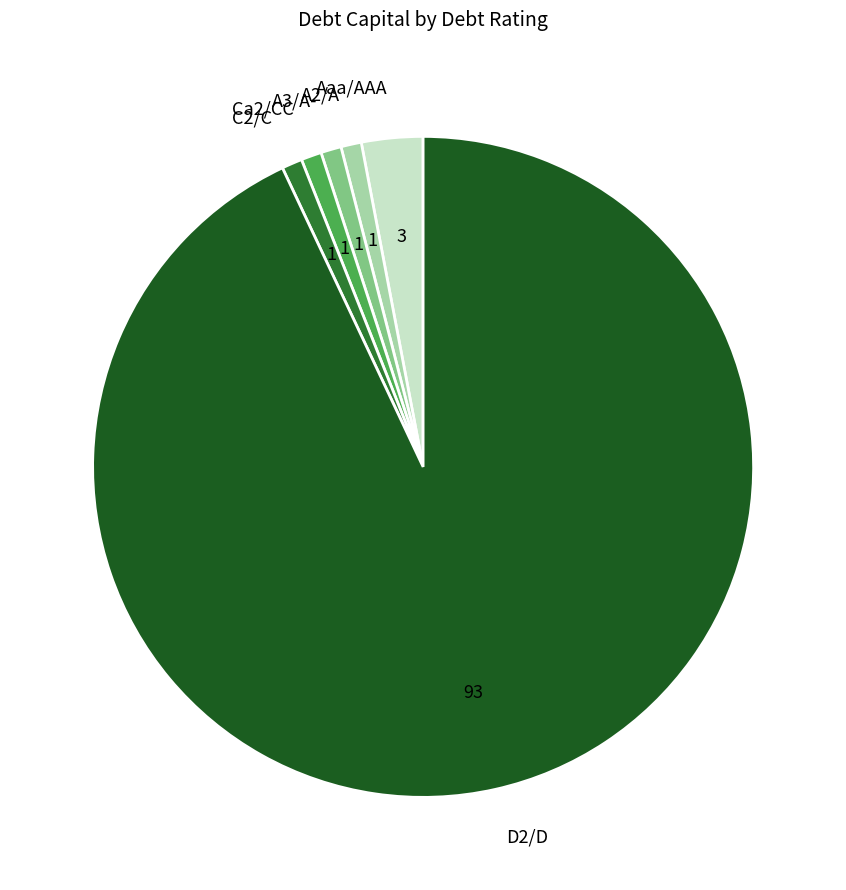

Is there a majority slice in this chart?

Yes